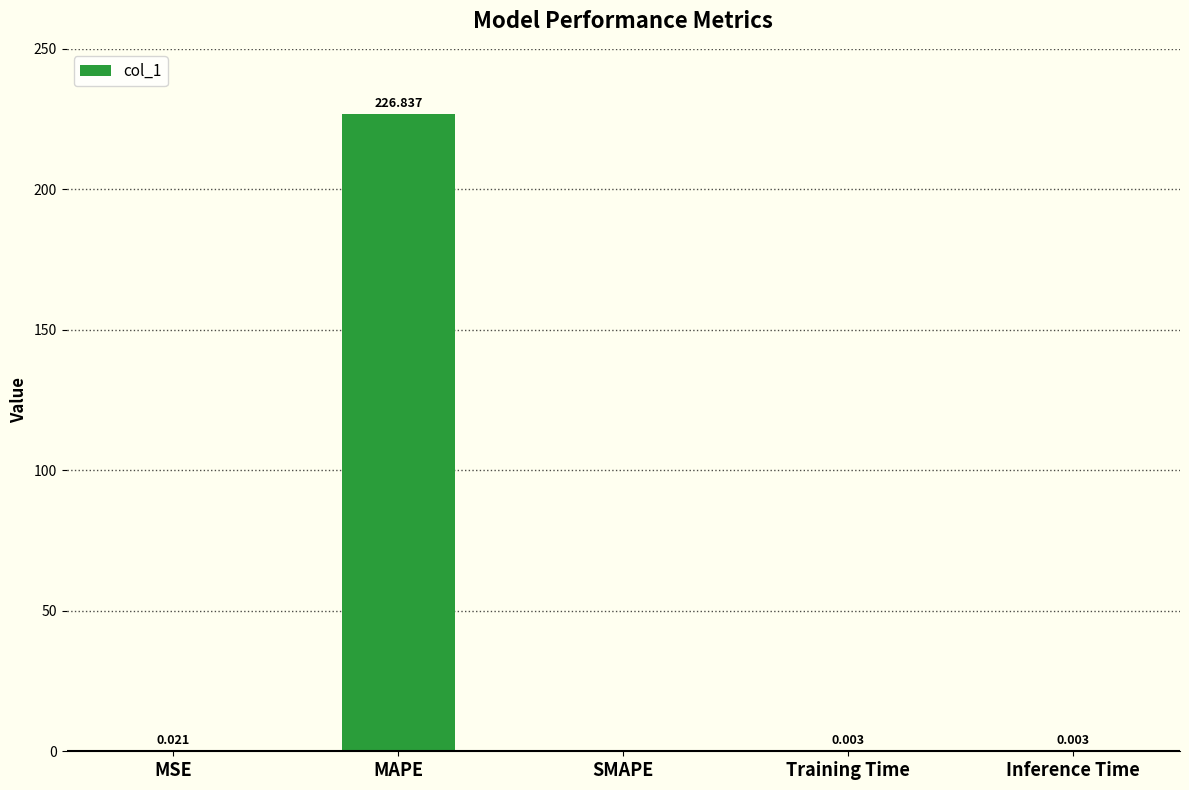

Which label corresponds to the largest value in the chart?

MAPE